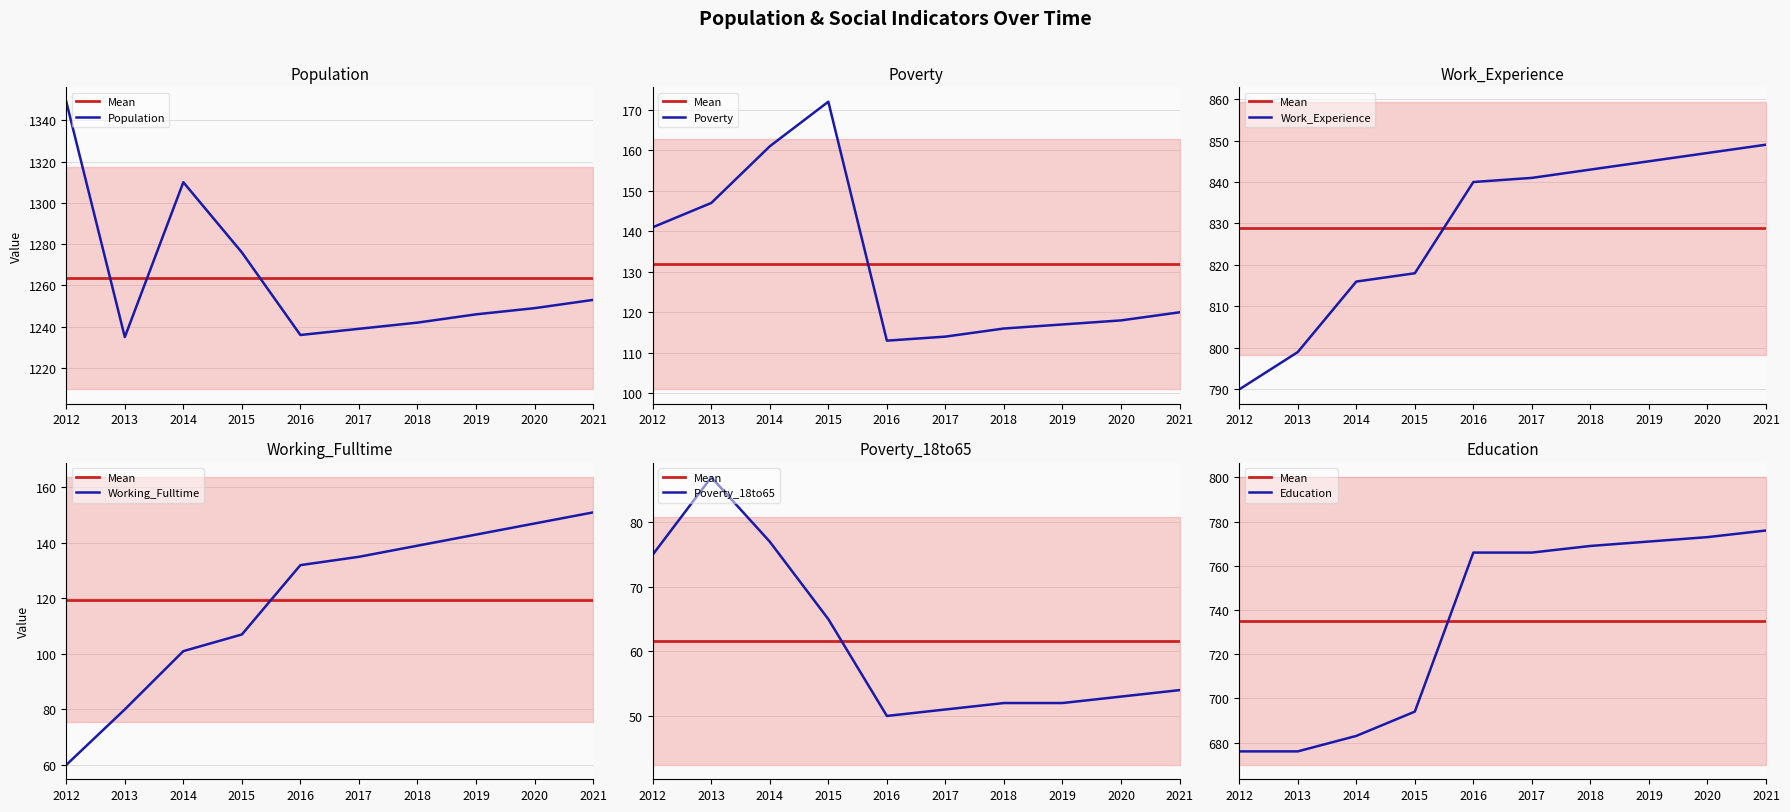

List the series in order of their peak value, highest first.

Population, Work_Experience, Education, Poverty, Working_Fulltime, Poverty_18to65